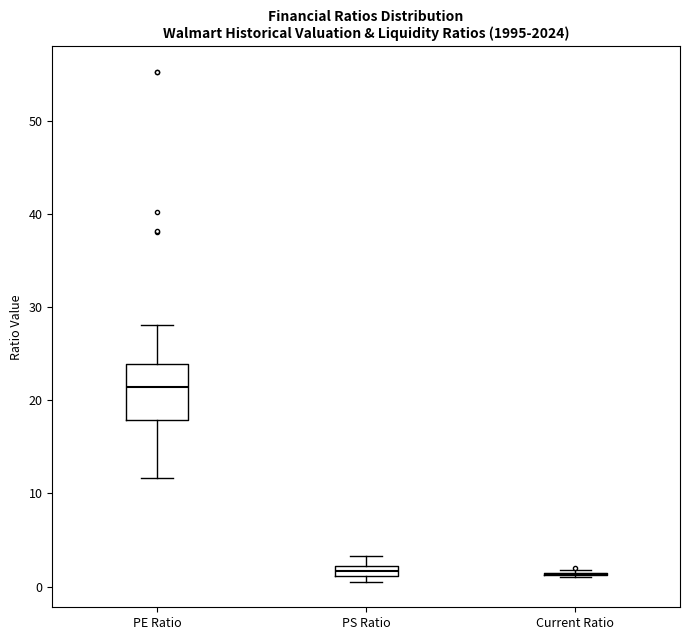

Where is the upper edge of the box for PS Ratio on the y-axis? The values are not printed on the chart, so give them approximately, as read against the axis.

2